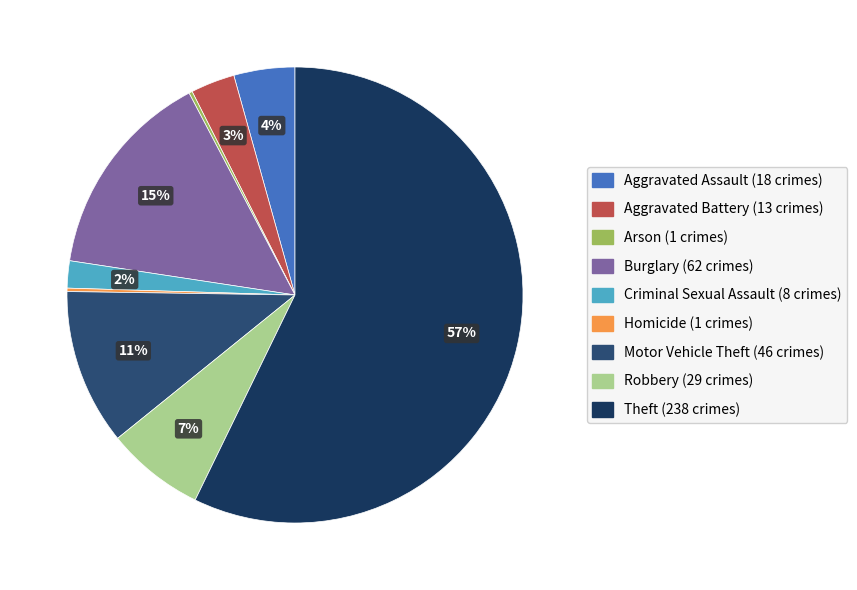

What is the largest slice in the pie chart?

Theft